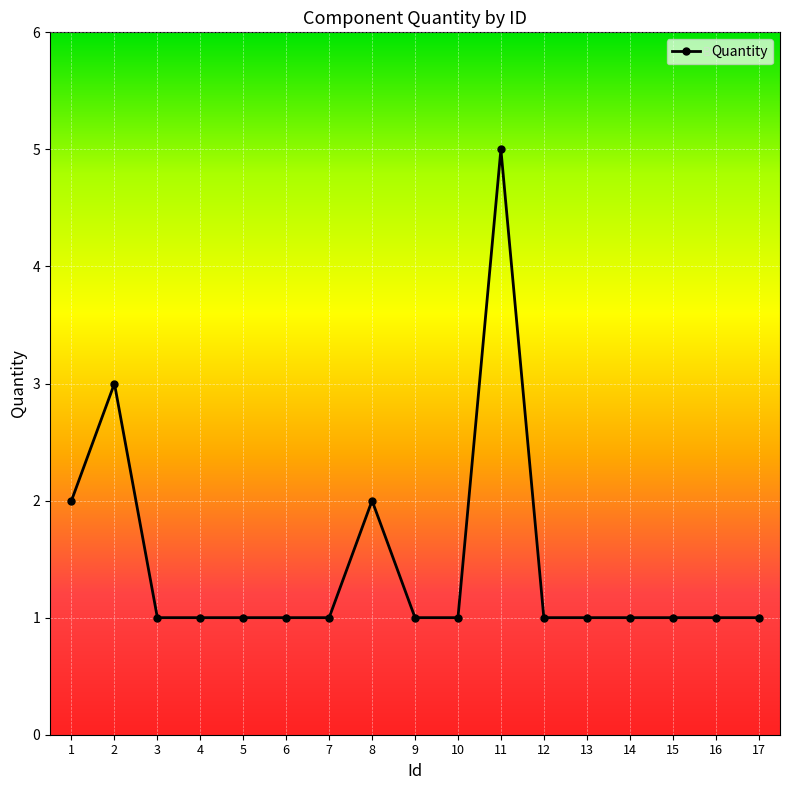

What is the greatest value displayed?

5